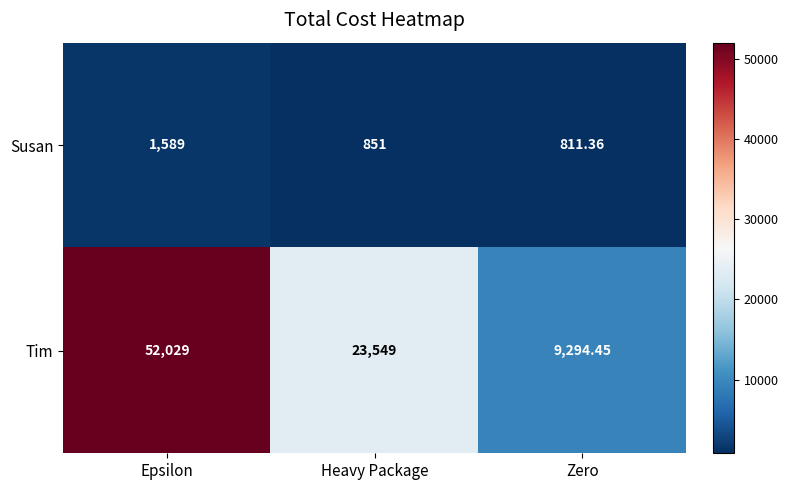

Which category has the highest value across all series?

Epsilon